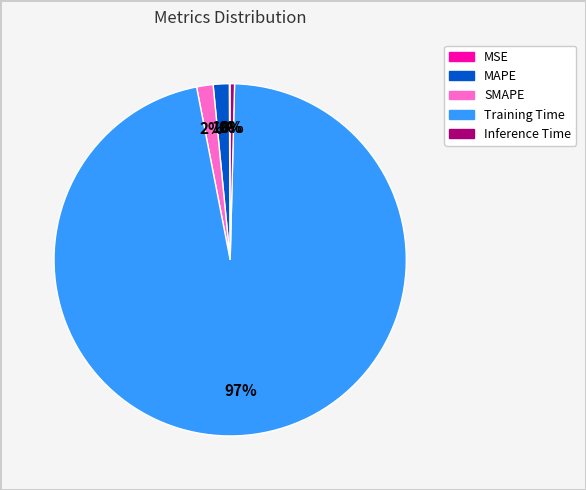

True or false: MAPE accounts for 11% of the total.

False